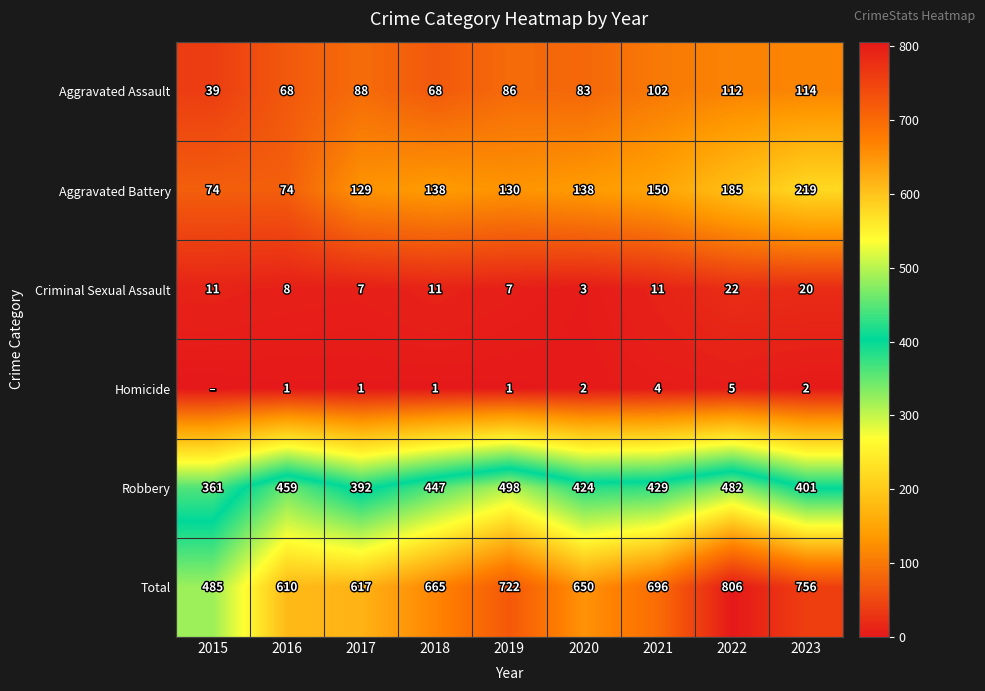

What is the sum of all Aggravated Battery values?

1237